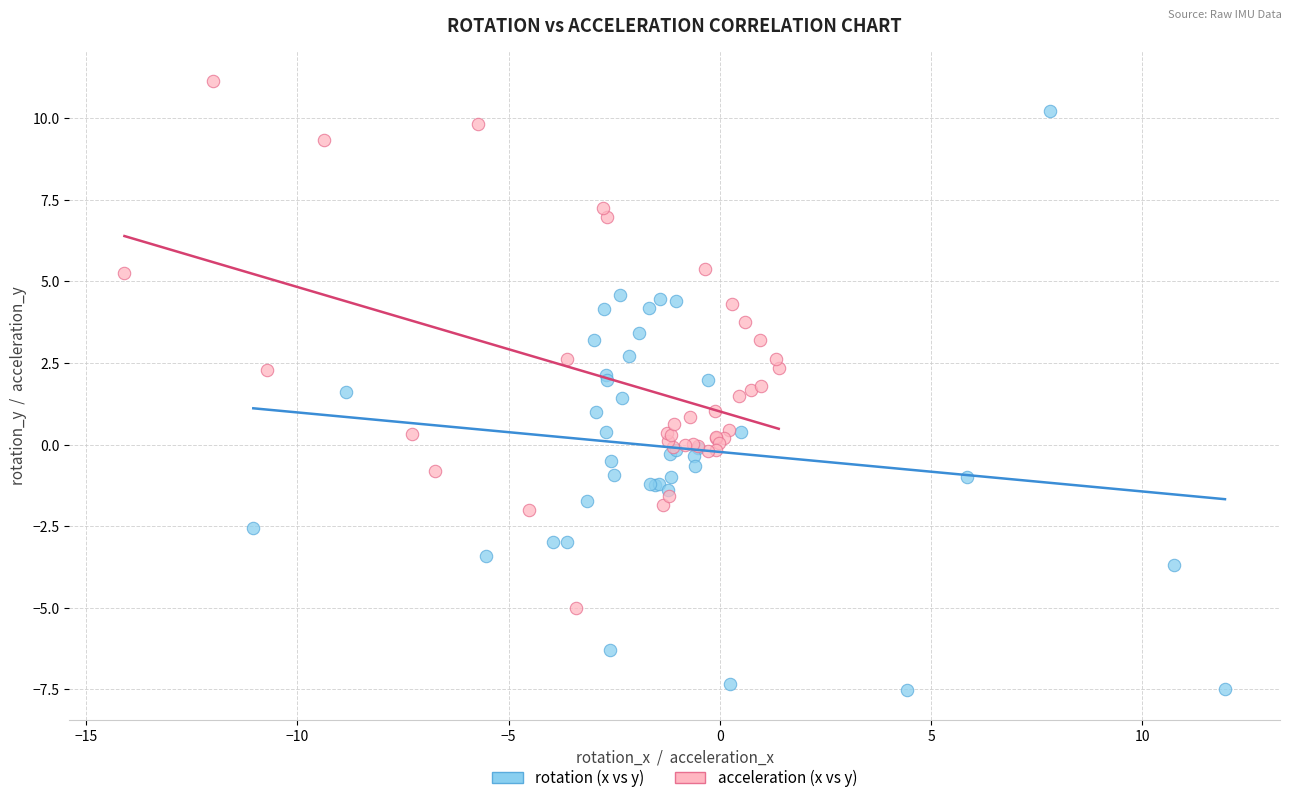

Which series contains the lowest Y value?

rotation (x vs y)